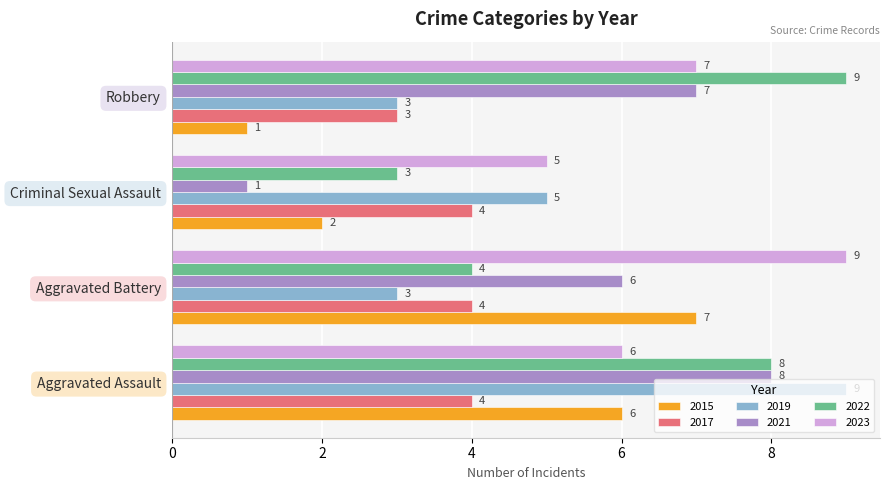

The 2021 series shows 8 at Aggravated Battery. True or false?

False